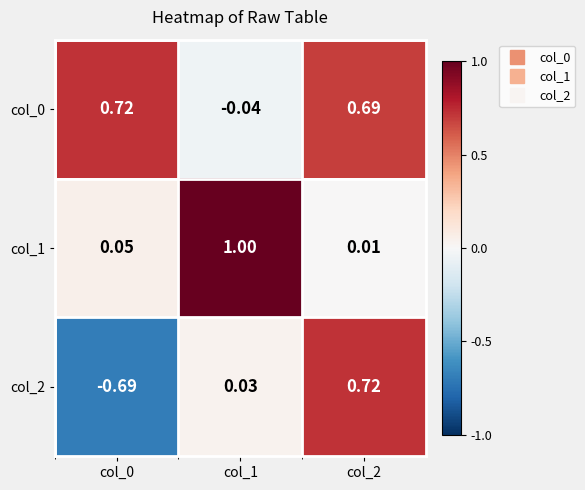

Rank the series by their maximum value, from lowest to highest.

col_0, col_2, col_1